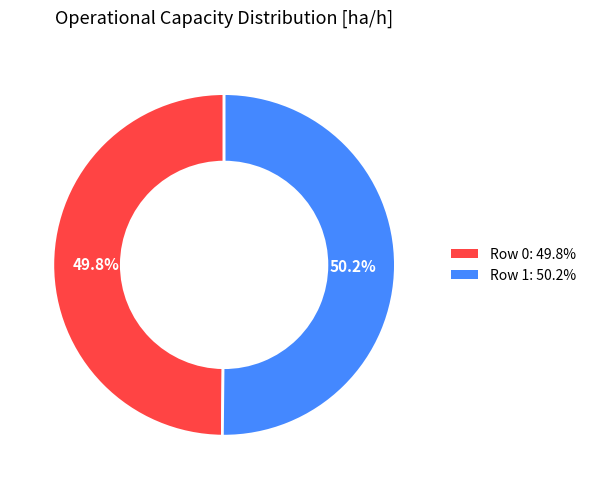

Does any single category account for the majority?

Yes